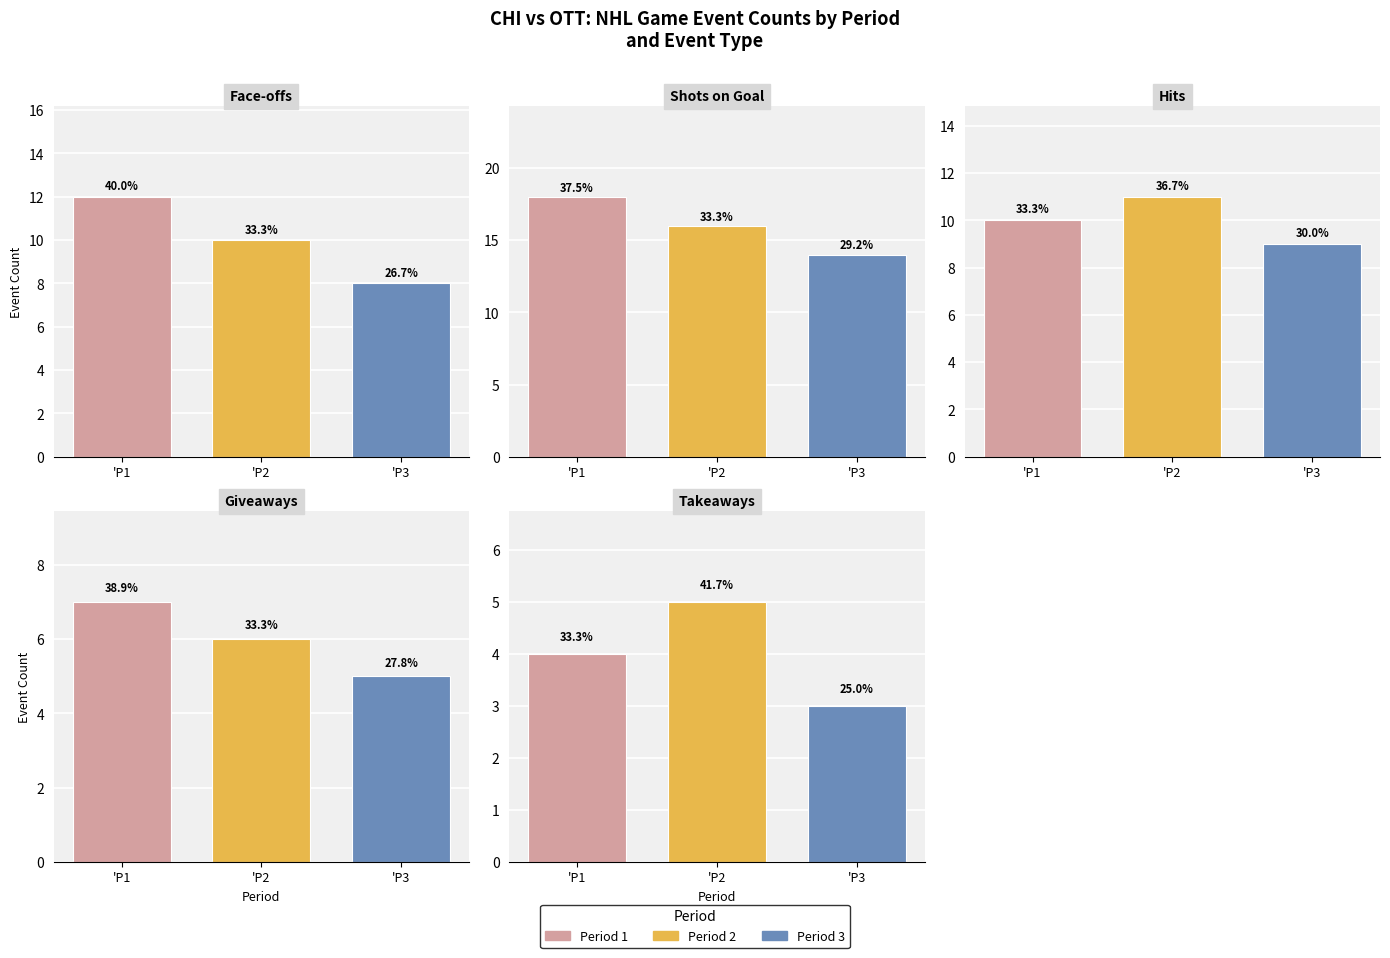

Between 'P3 and 'P2, which is larger?

'P2